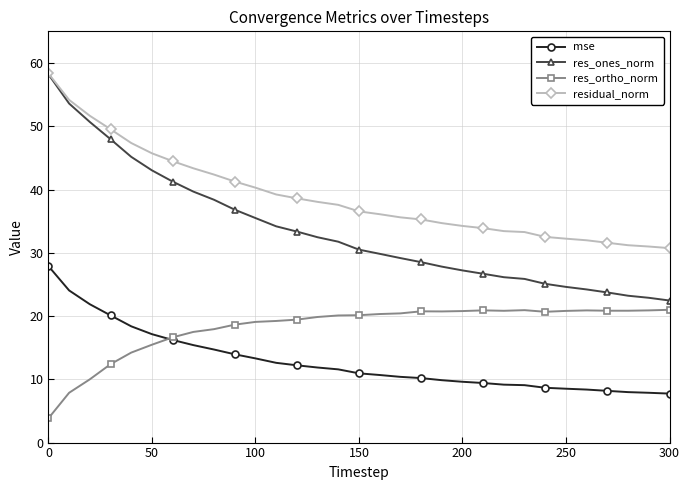

Which series has the widest spread of values?

res_ones_norm